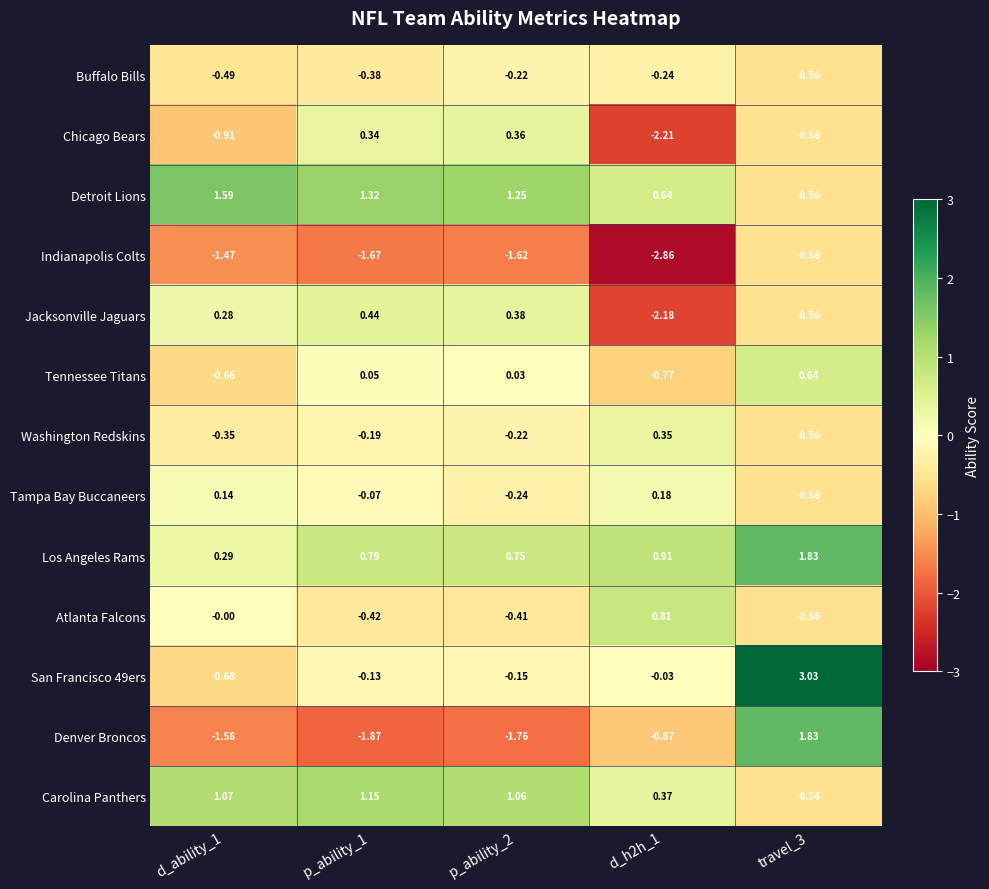

How many positive values does the San Francisco 49ers series have?

1